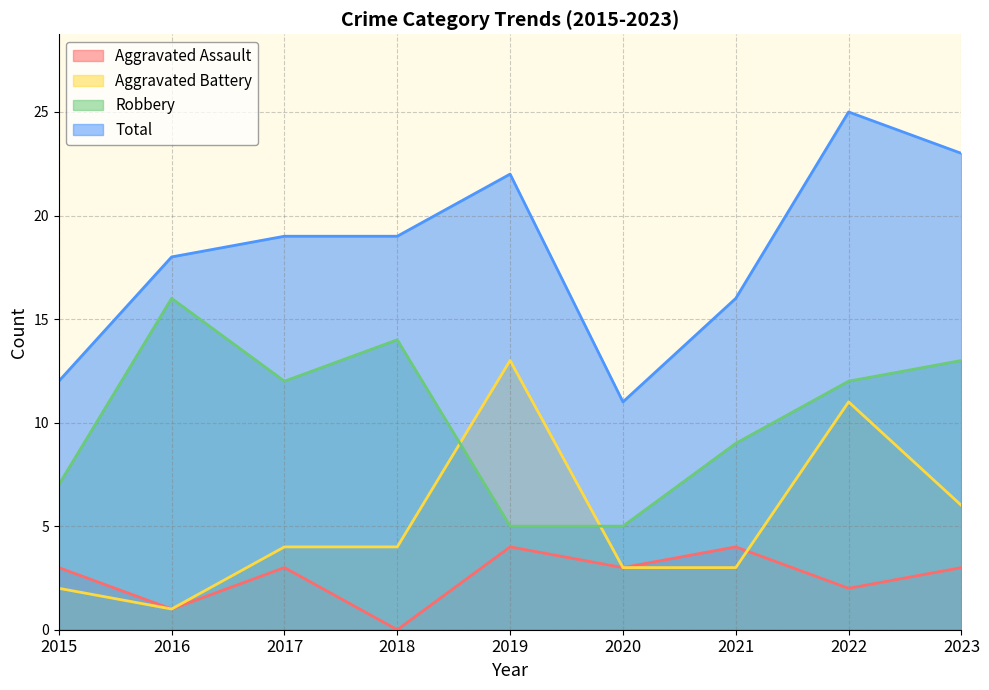

What is the maximum value for Total?

25